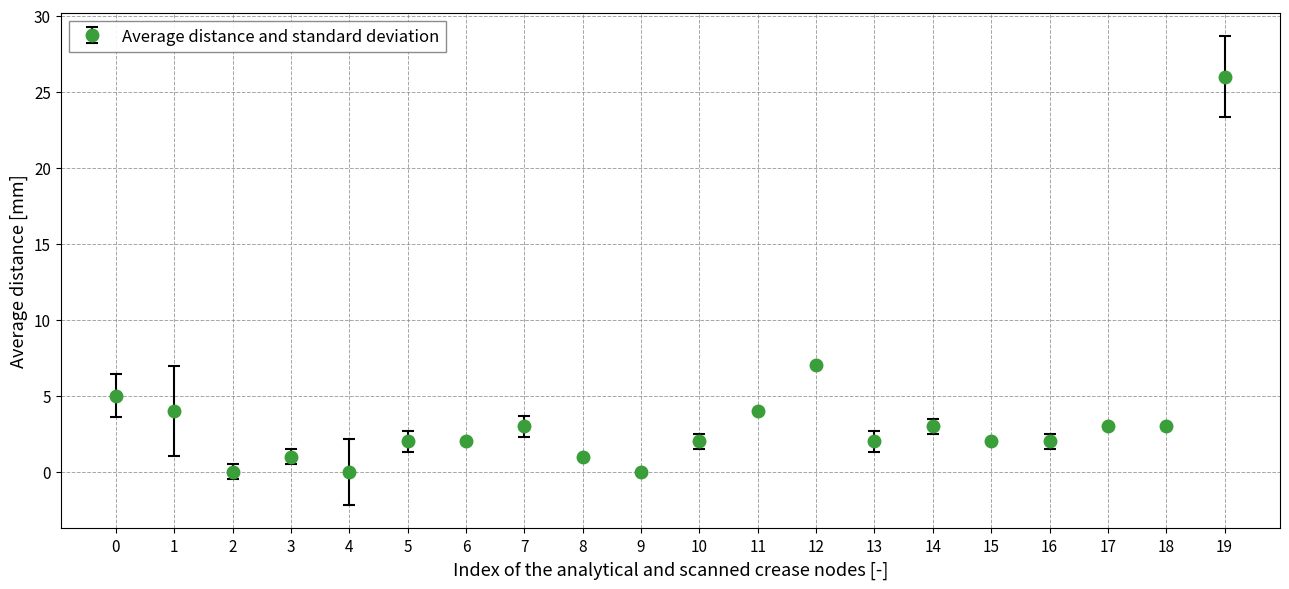

What is the ratio of the value at 6 to the value at 8?

2.0